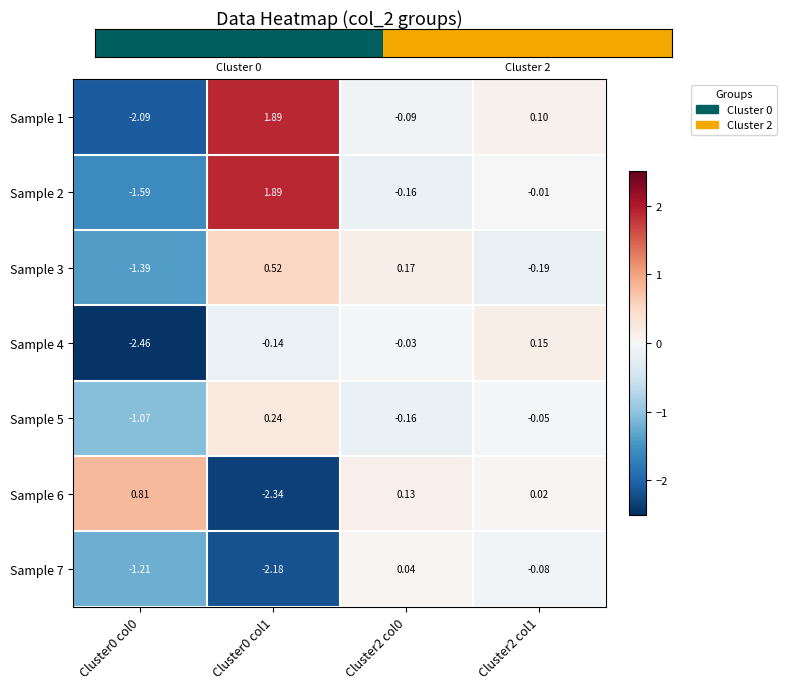

Is the value of Sample 6 at Cluster2 col0 greater than the value of Sample 5 at Cluster0 col1?

No